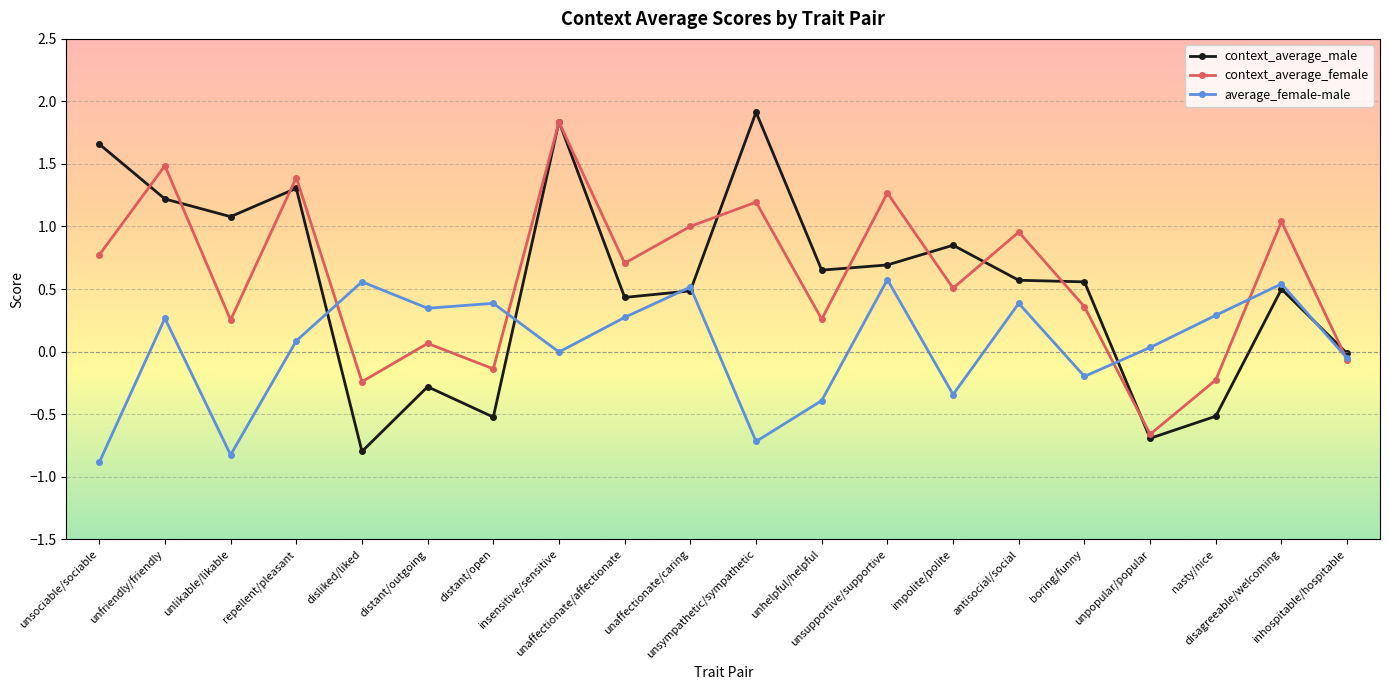

Is the value of average_female-male at distant/open greater than the value of context_average_male at insensitive/sensitive?

No